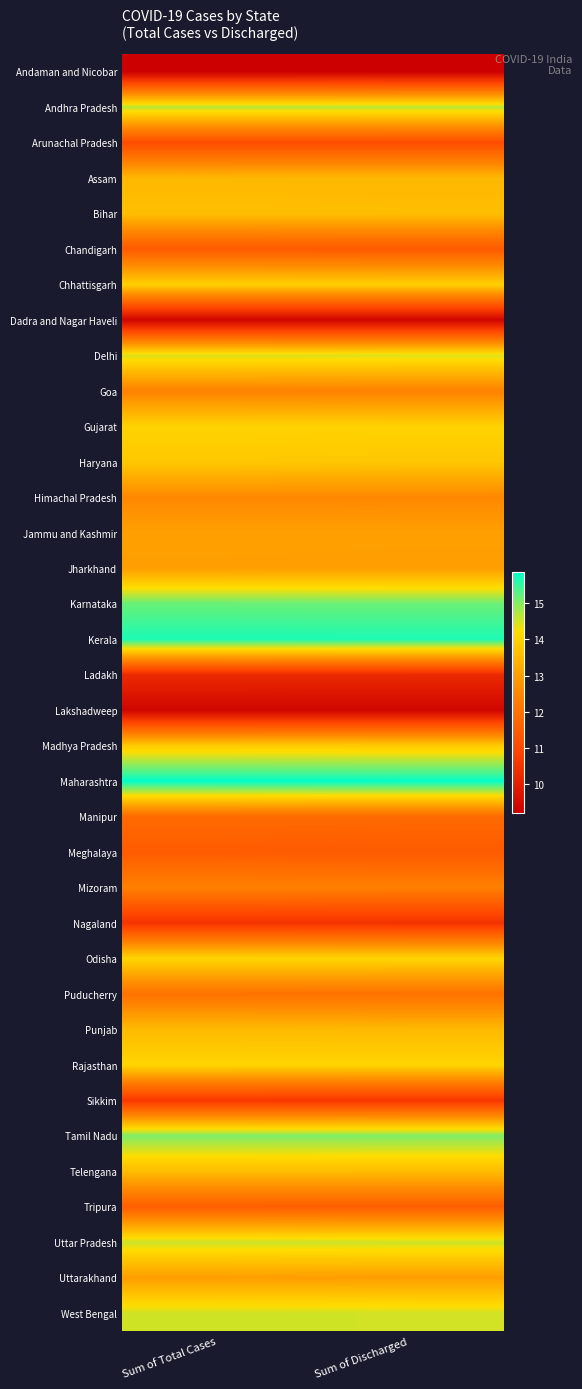

Rank the series by their maximum value, from lowest to highest.

Andaman and Nicobar, Lakshadweep, Dadra and Nagar Haveli, Ladakh, Nagaland, Sikkim, Arunachal Pradesh, Chandigarh, Meghalaya, Tripura, Manipur, Puducherry, Mizoram, Goa, Himachal Pradesh, Jharkhand, Uttarakhand, Jammu and Kashmir, Assam, Punjab, Telengana, Bihar, Haryana, Madhya Pradesh, Chhattisgarh, Gujarat, Rajasthan, Odisha, Delhi, West Bengal, Uttar Pradesh, Andhra Pradesh, Tamil Nadu, Karnataka, Kerala, Maharashtra